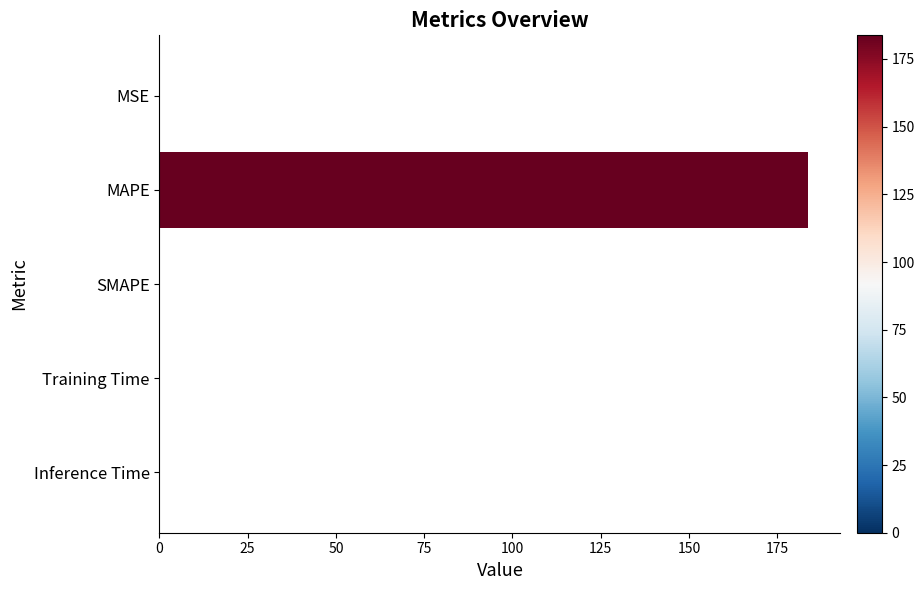

Are the bars horizontal?

Yes